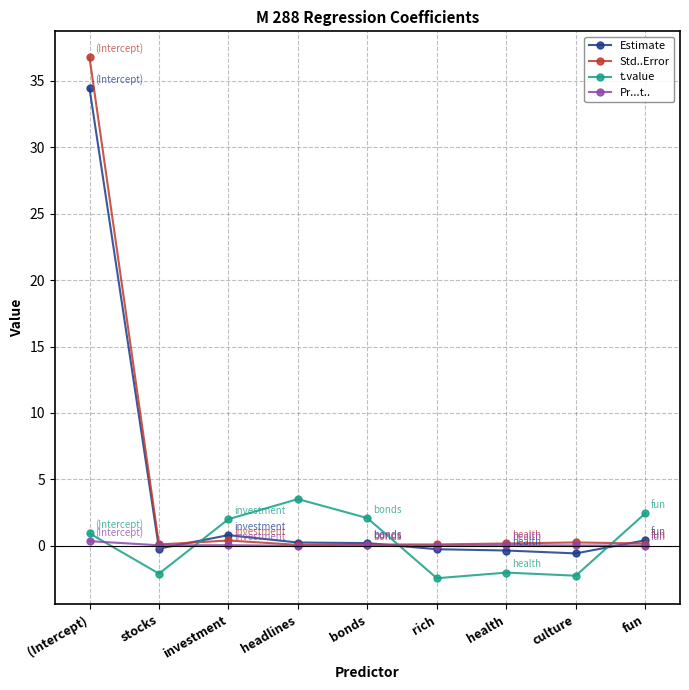

The value of t.value at headlines is 5.8. True or false?

False